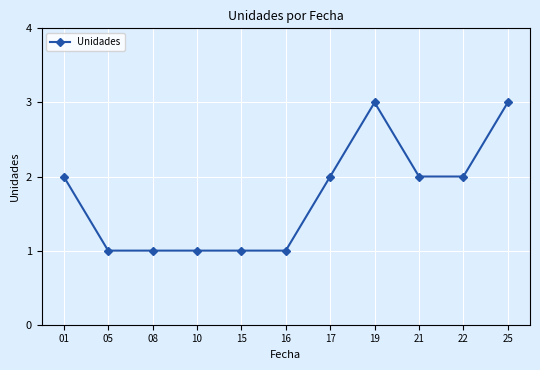

Count the values in the range 1 to 2.

9